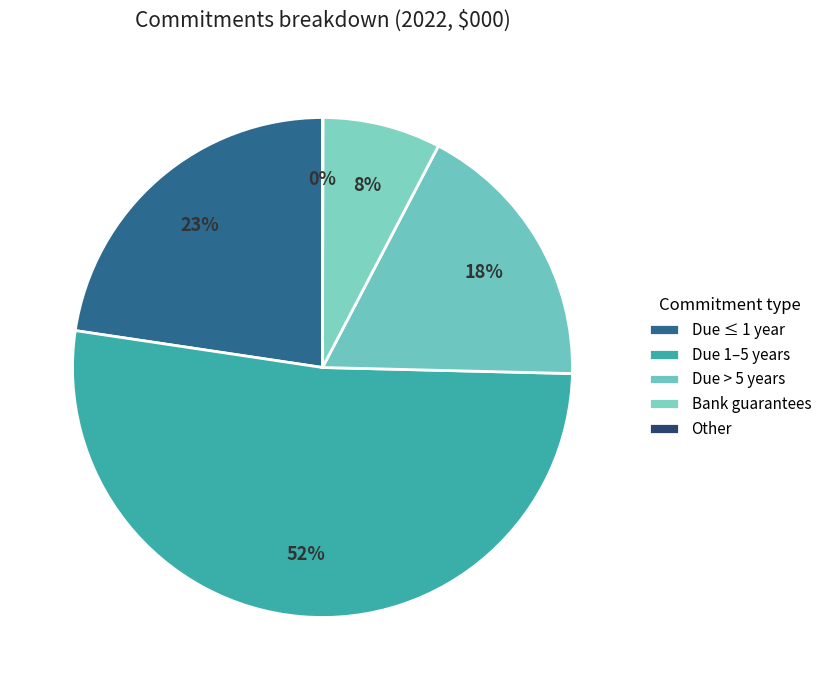

To the nearest percent, what portion does Bank guarantees represent?

8%